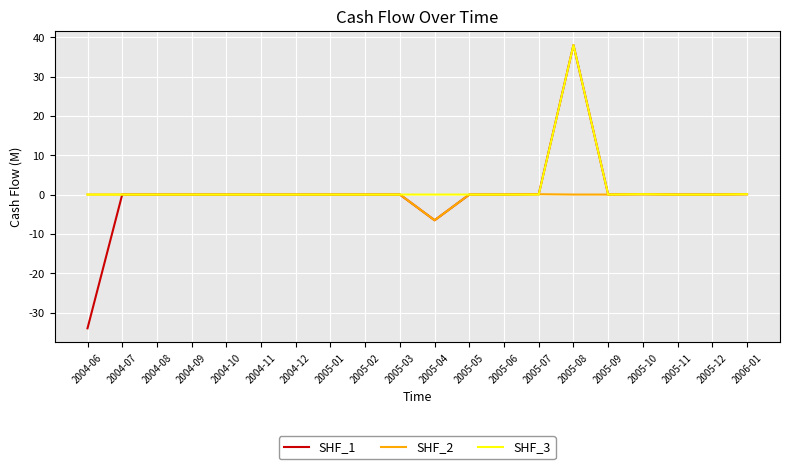

What position from the right is 2004-12?

14